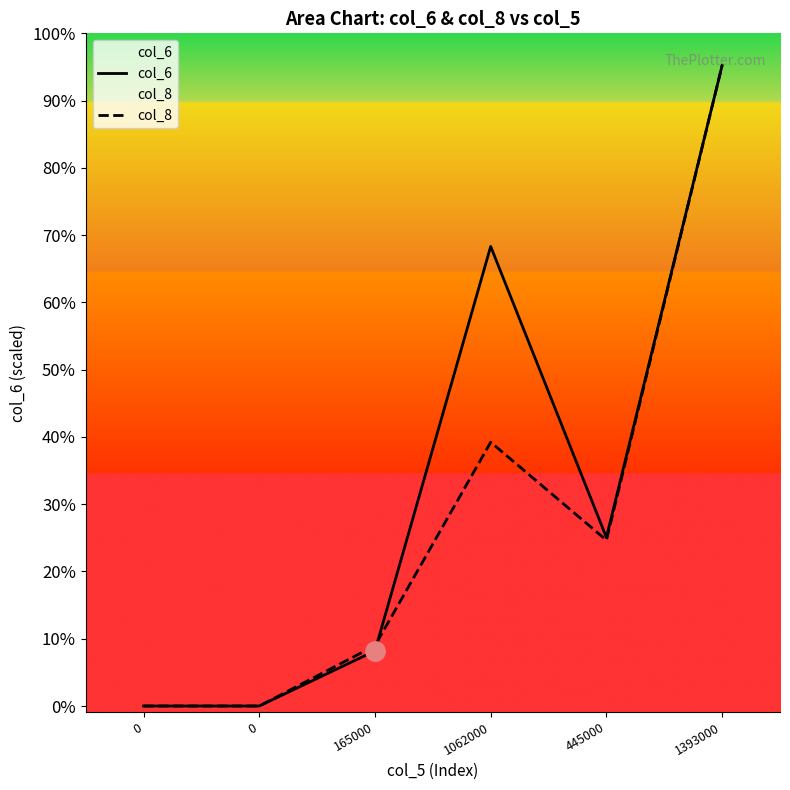

The value of col_8 at 1062000 is 2215343.5. True or false?

True